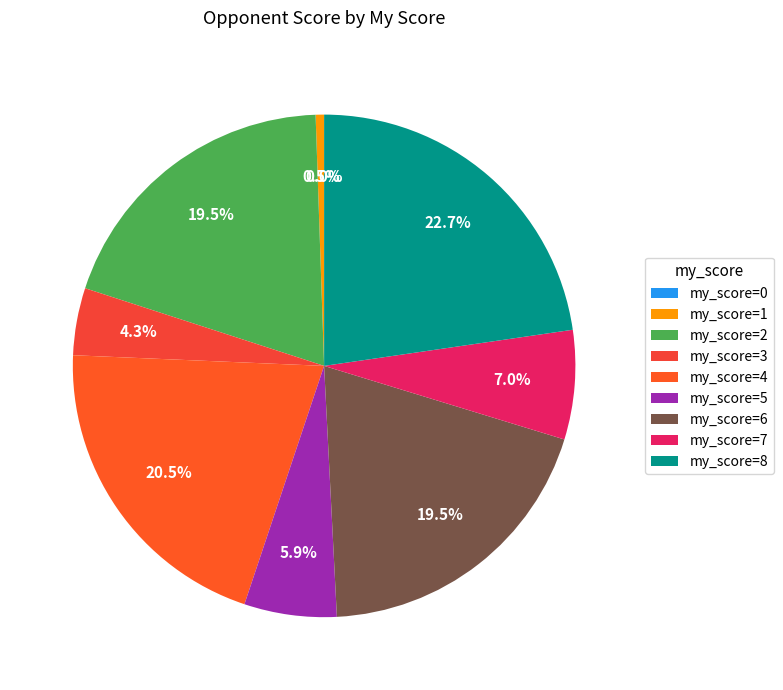

How many segments does this pie chart have?

9